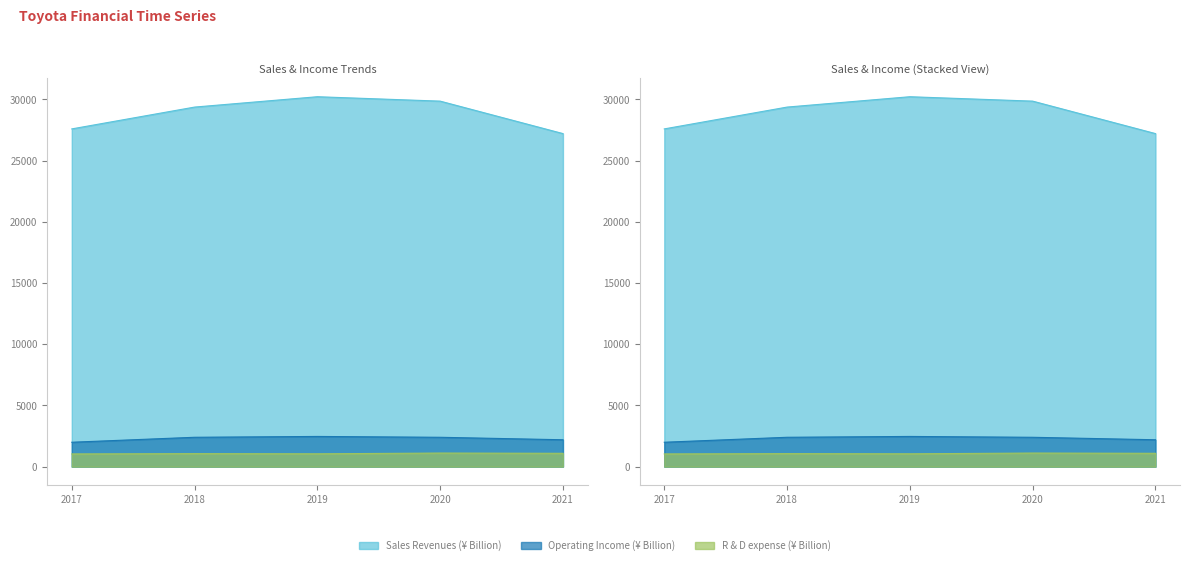

True or false: R & D expense (¥ Billion) and Sales Revenues (¥ Billion) cross at least once.

False